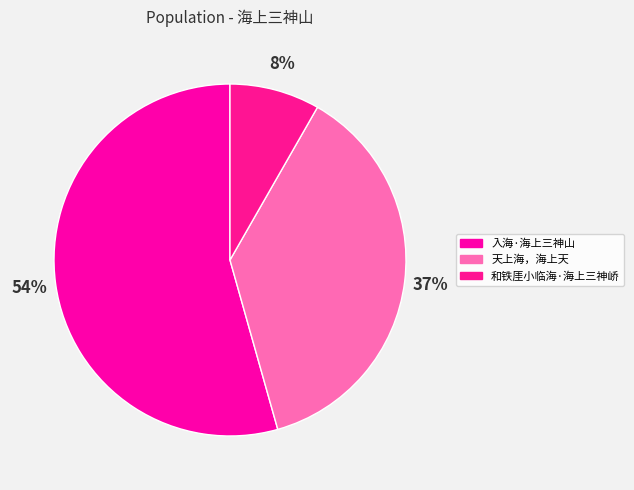

Count the number of slices in the pie.

3